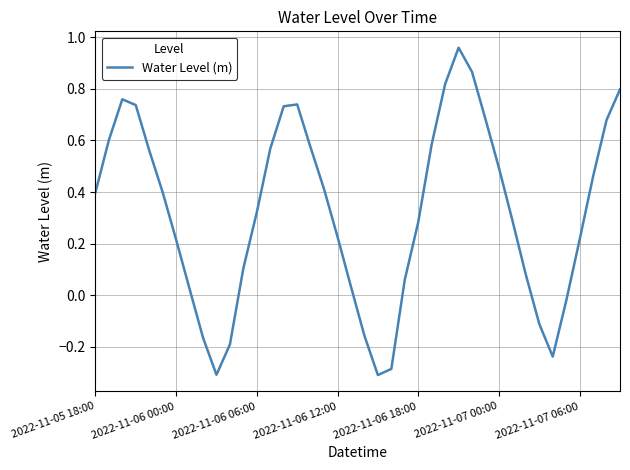

How many lines are shown in the chart?

1